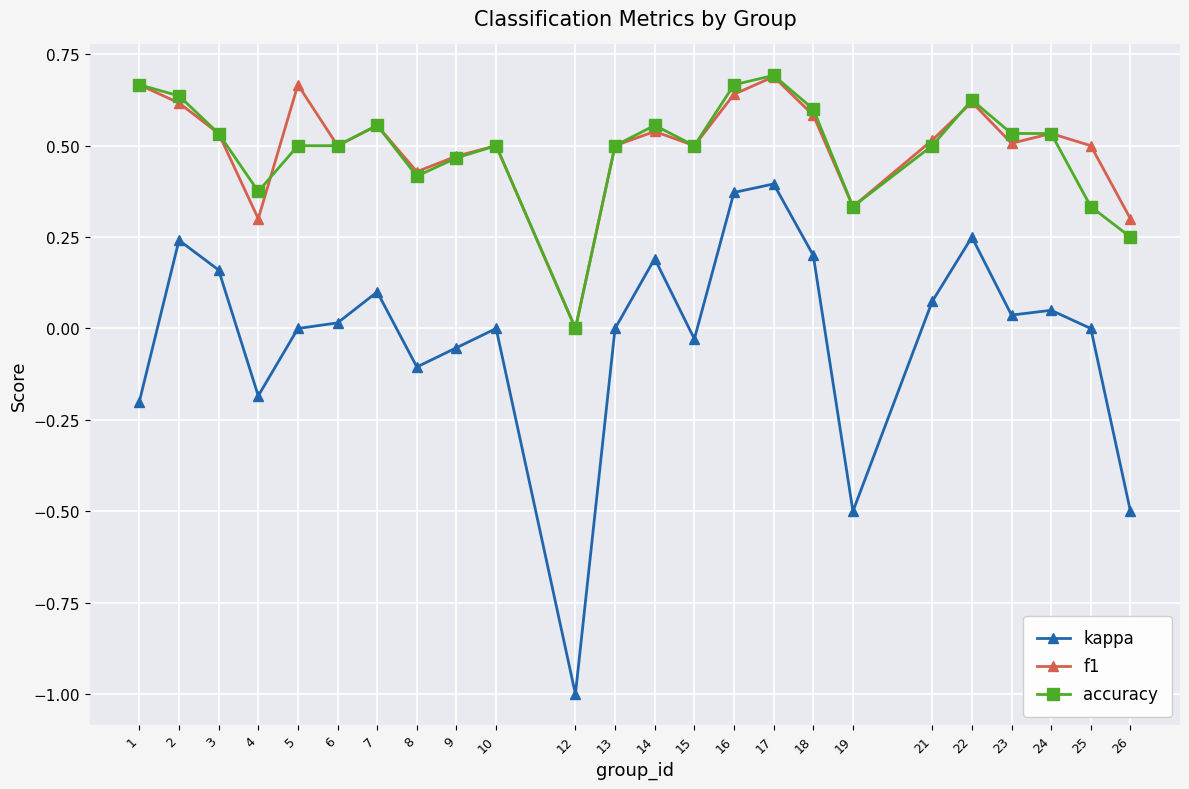

Which series changed the most between 3 and 25?

accuracy